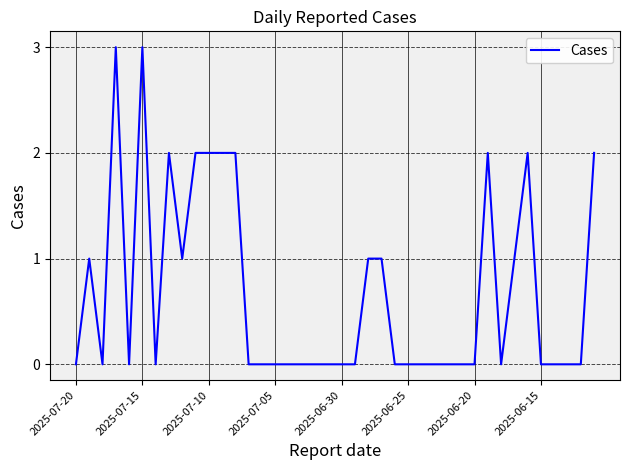

What is the difference between the maximum and minimum values?

3